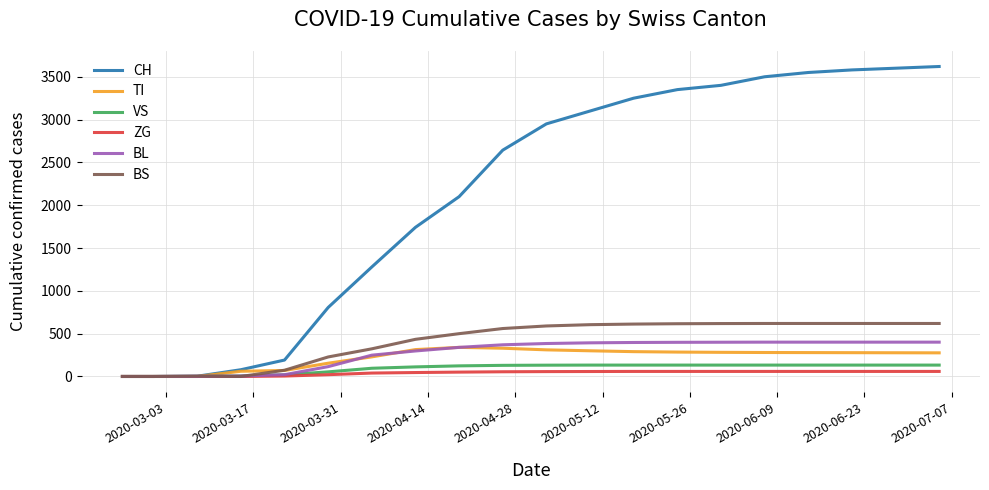

What is the maximum value shown in the chart?

3620